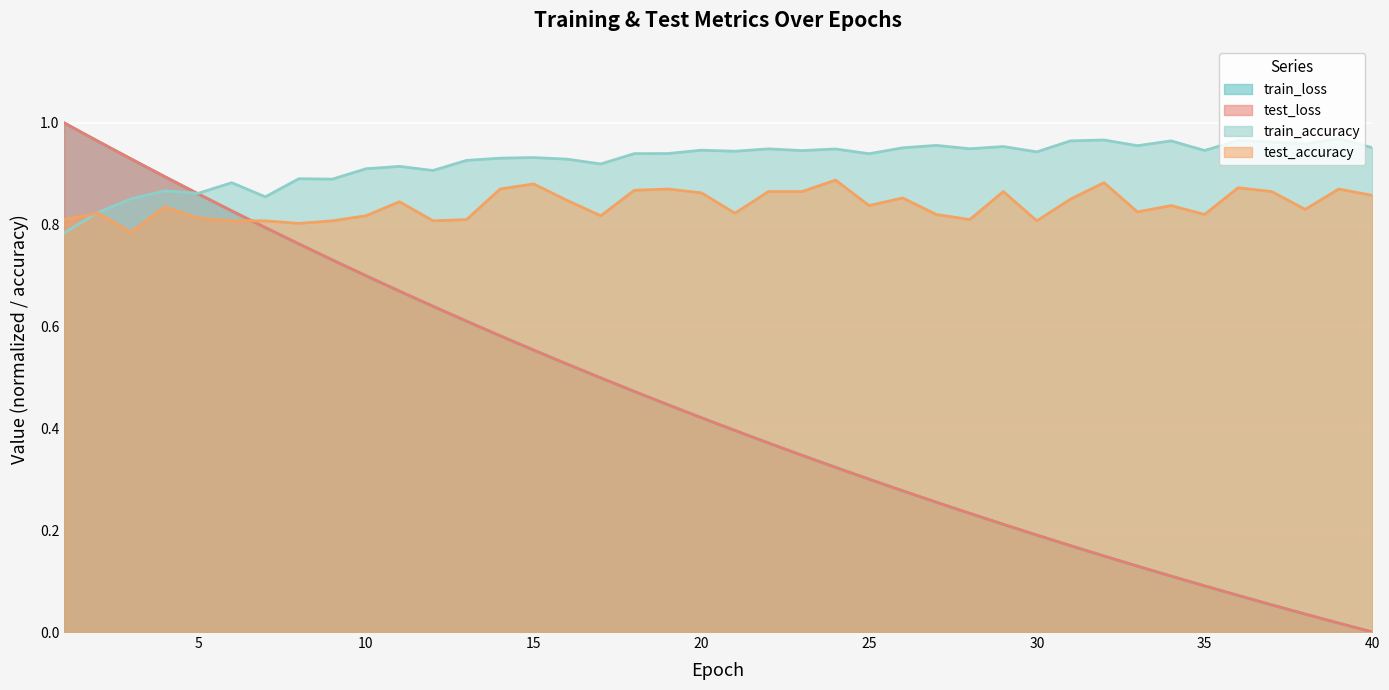

How many categories are shown in the chart?

40